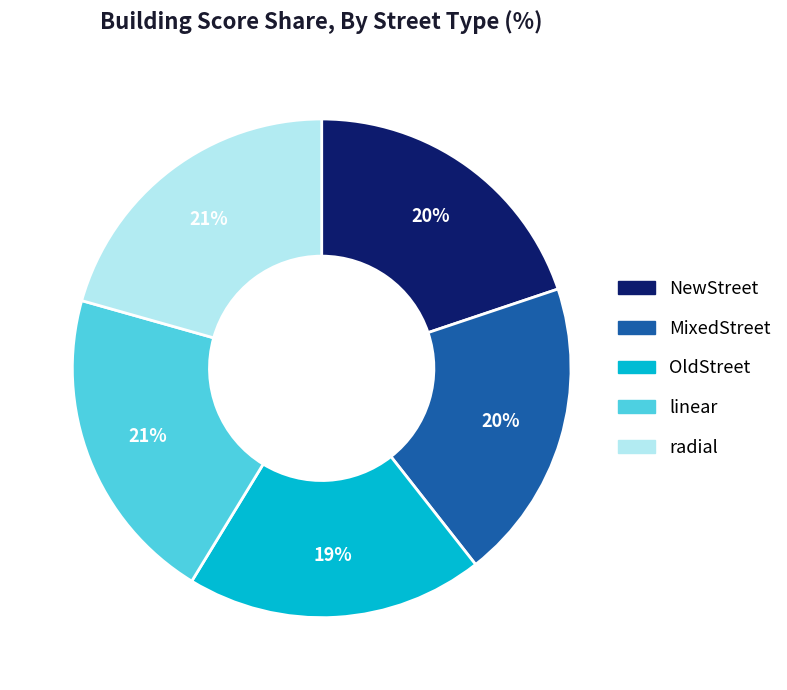

Between radial and MixedStreet, which is larger?

radial